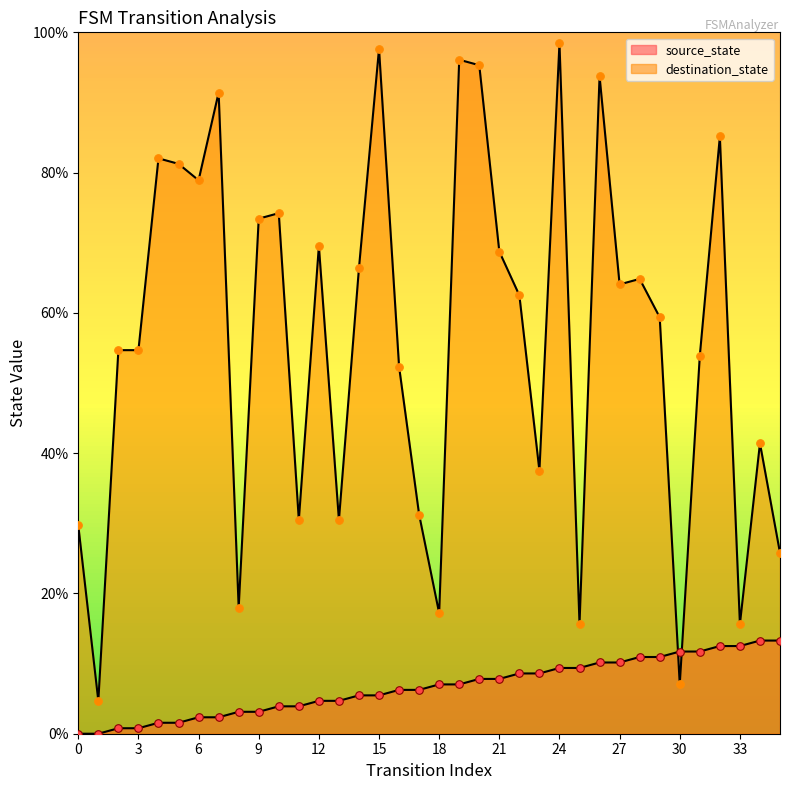

What is the total value across all series at 16?

58.6